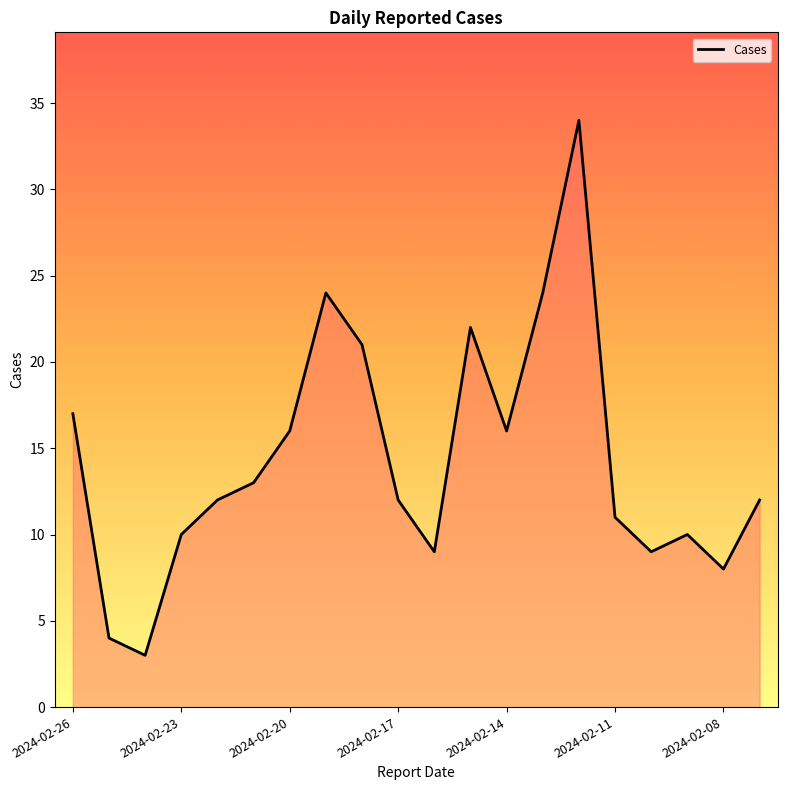

What is the difference between the maximum and minimum values?

31